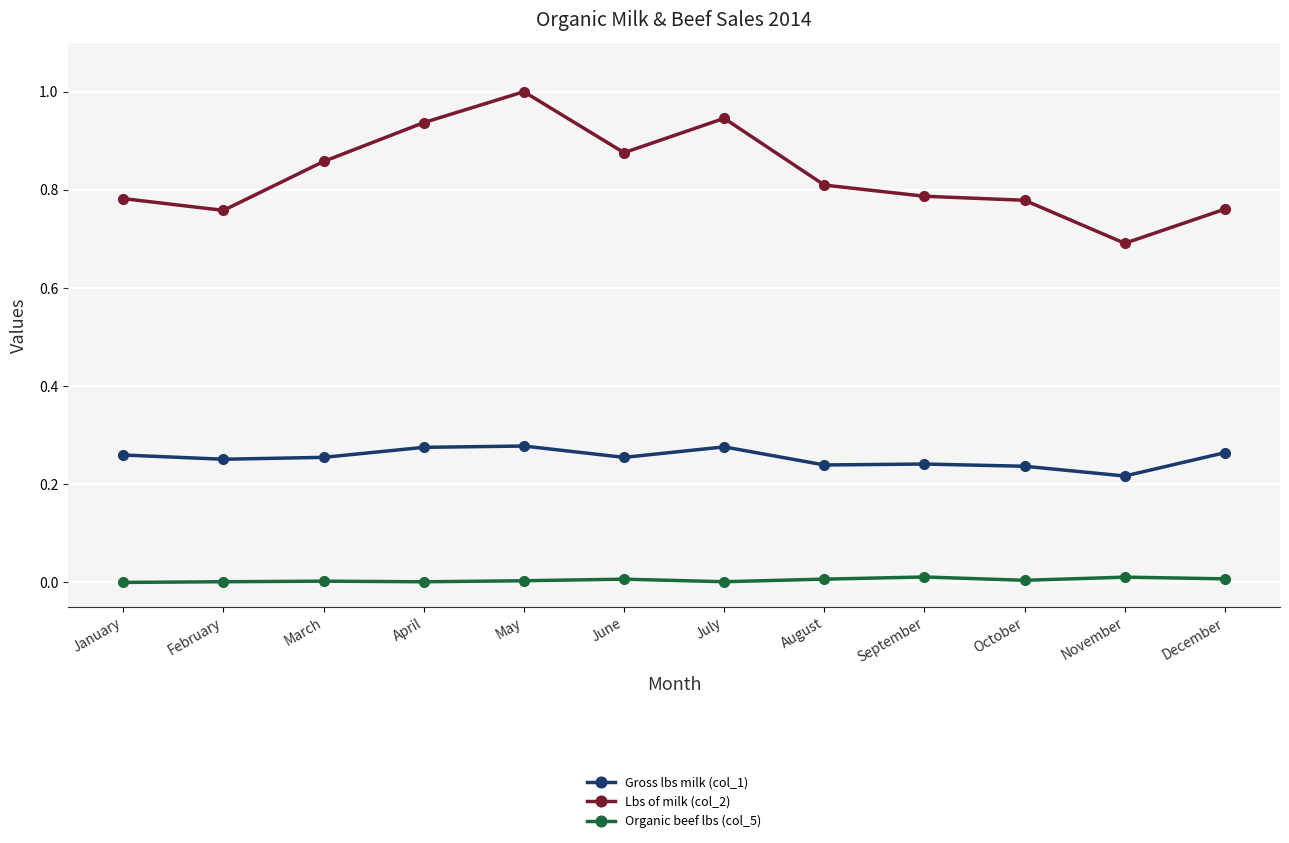

Which series has the largest total across all categories?

Lbs of milk (col_2)